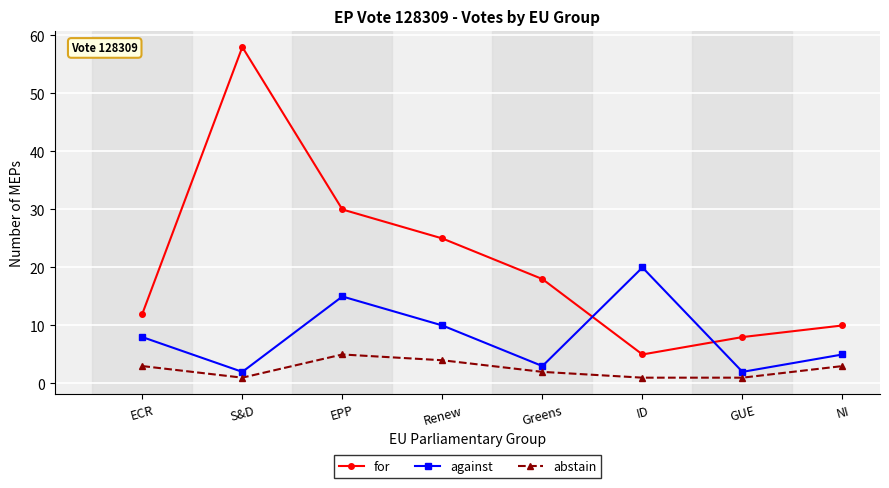

What is the difference between the against values at GUE and ECR?

6